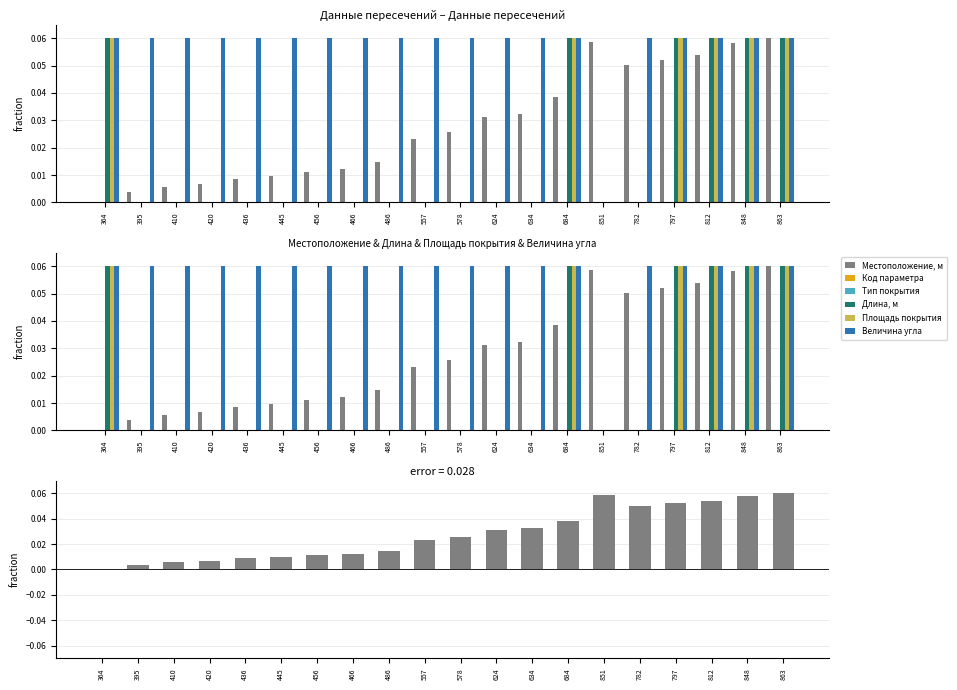

What position from the left is 456?

7